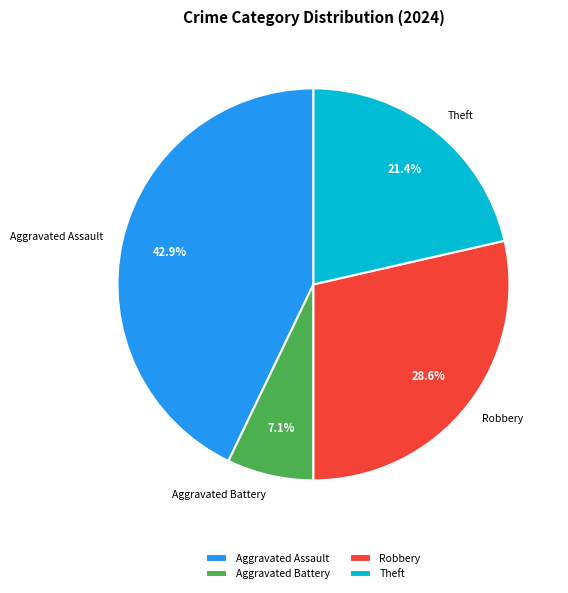

Is there a majority slice in this chart?

No